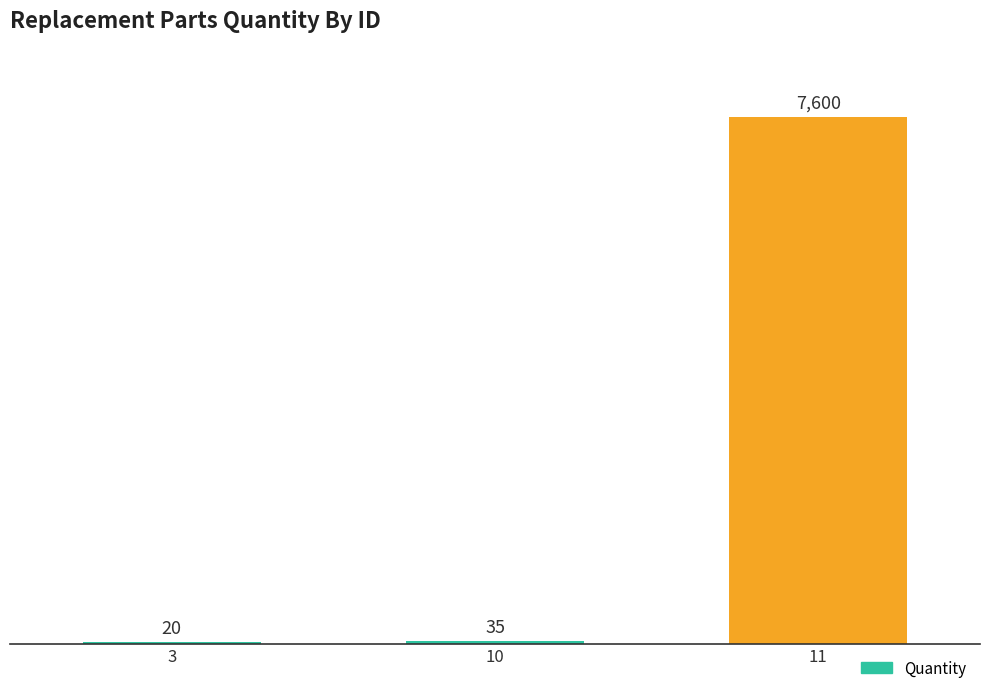

Is it true that the value at 11 is 7600?

True